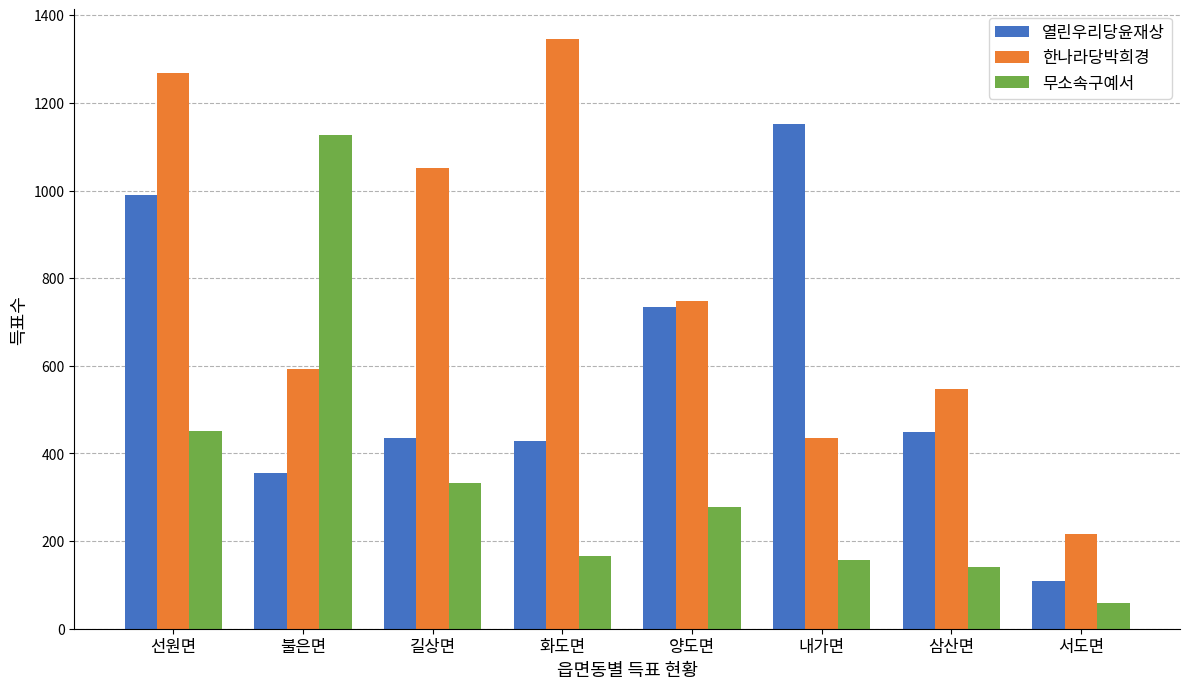

Reading left to right, what are all the values shown in this chart?

열린우리당윤재상: 선원면=990	불은면=355	길상면=435	화도면=428	양도면=734	내가면=1152	삼산면=450	서도면=109
한나라당박희경: 선원면=1269	불은면=593	길상면=1052	화도면=1346	양도면=747	내가면=436	삼산면=546	서도면=216
무소속구예서: 선원면=452	불은면=1127	길상면=333	화도면=167	양도면=278	내가면=156	삼산면=140	서도면=59